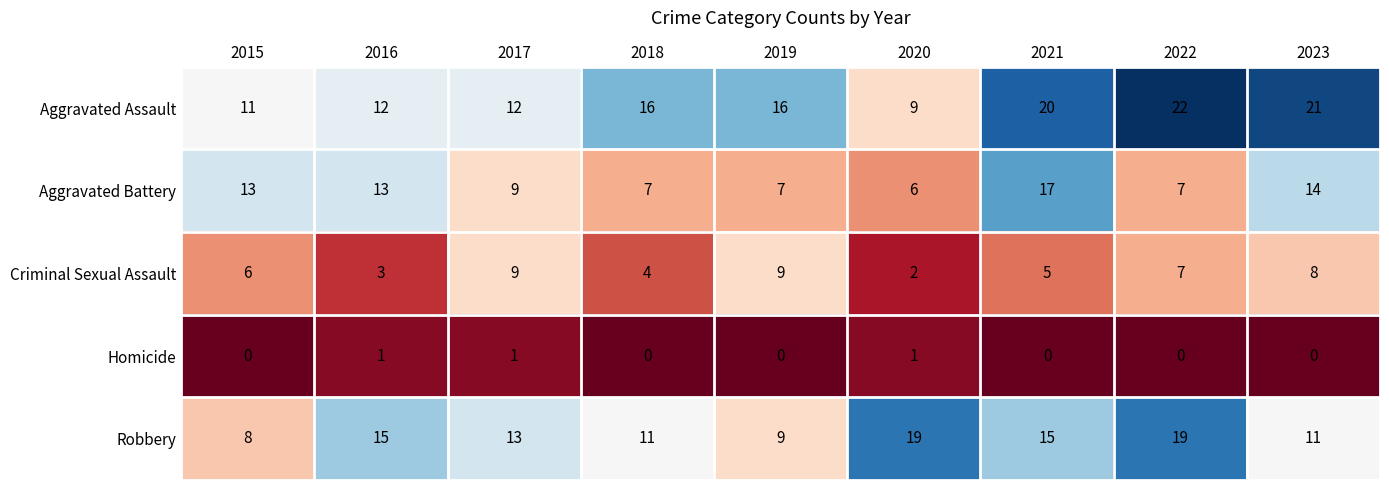

The value of Robbery at 2019 is 9. True or false?

True